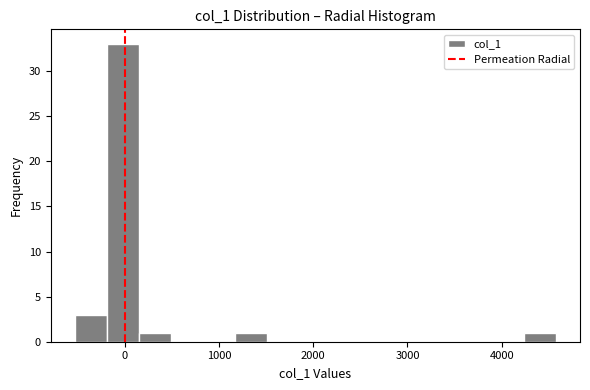

Read against the x-axis, roughly where is the centre of the tallest bar?

0